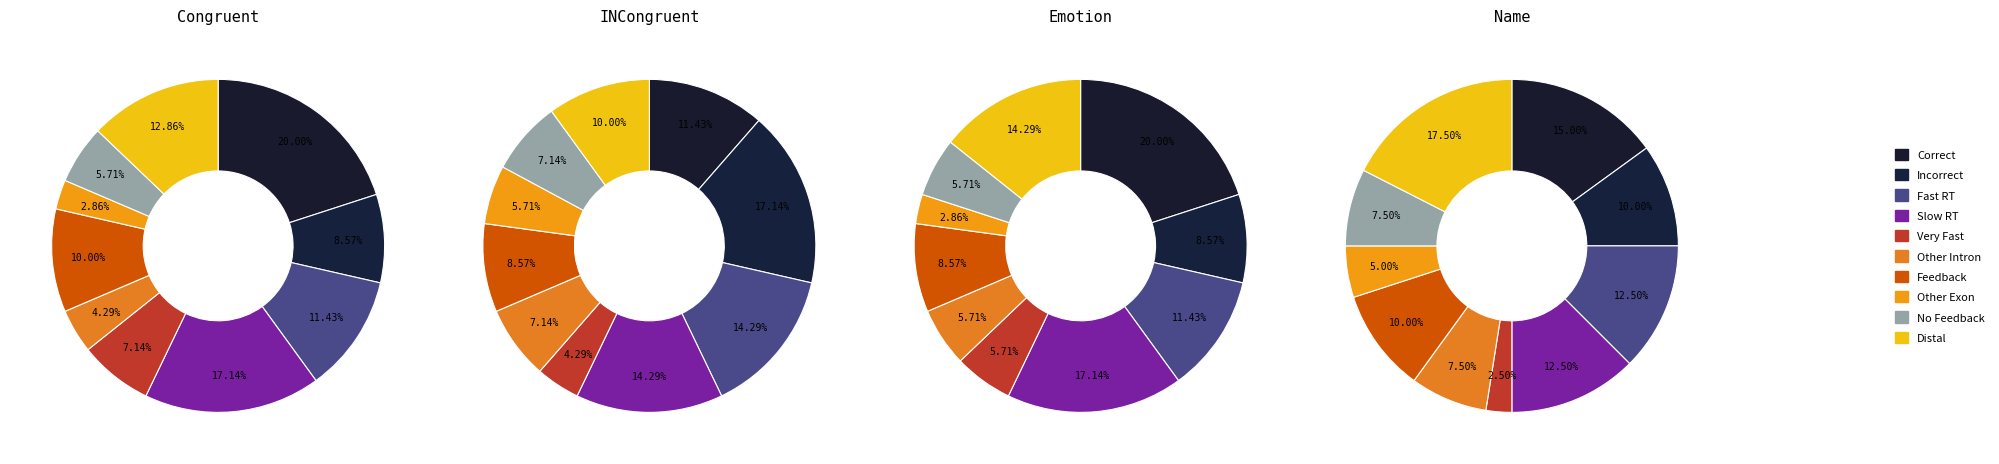

Which has a higher value, incorrect or correct?

correct